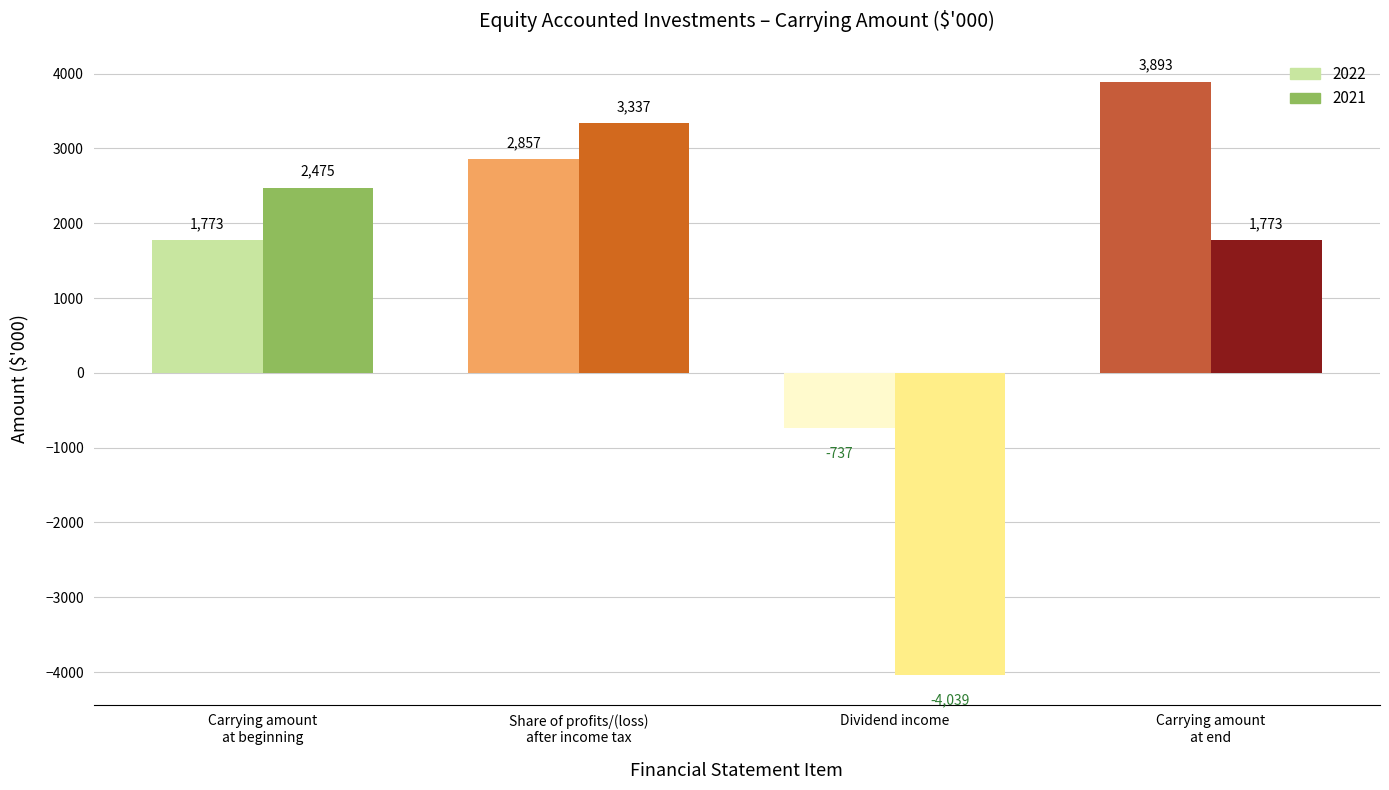

Which has a higher value, Share of profits/(loss)
after income tax or Carrying amount
at end?

Carrying amount
at end